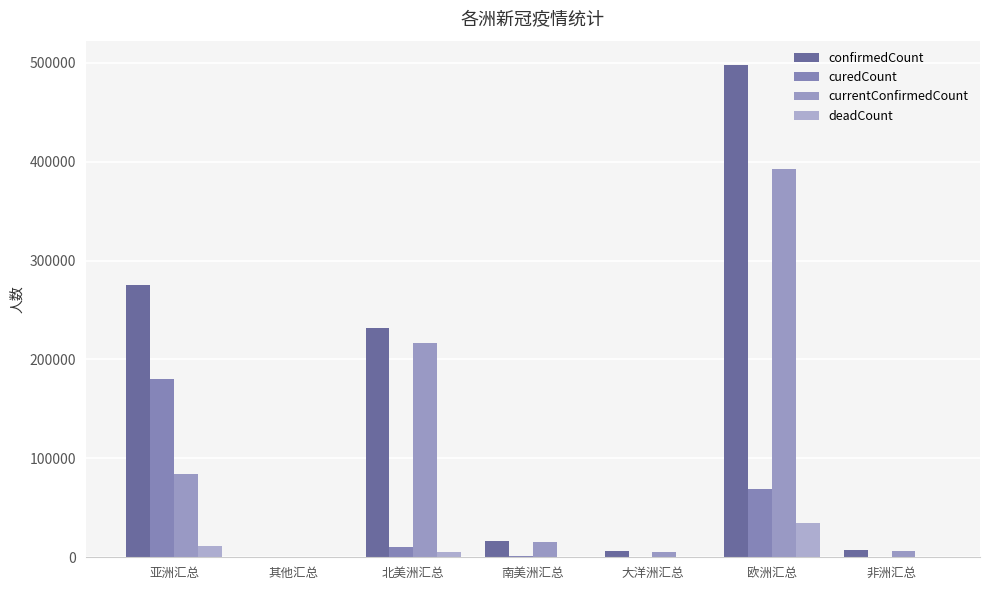

Which series changed the most between 南美洲汇总 and 非洲汇总?

confirmedCount